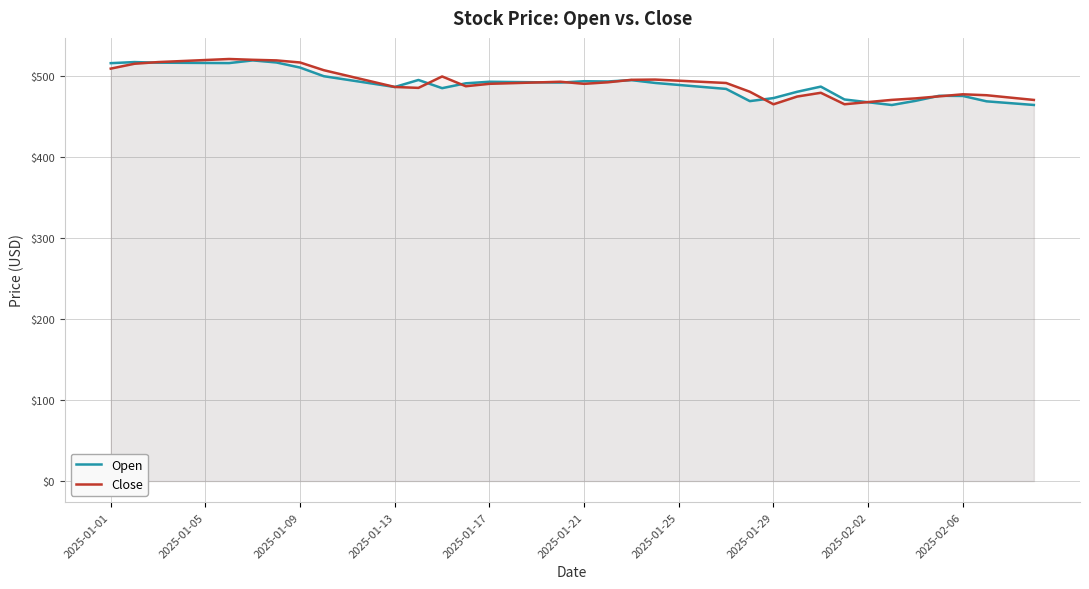

Is it true that Close equals 309.0 at 2025-01-13?

False